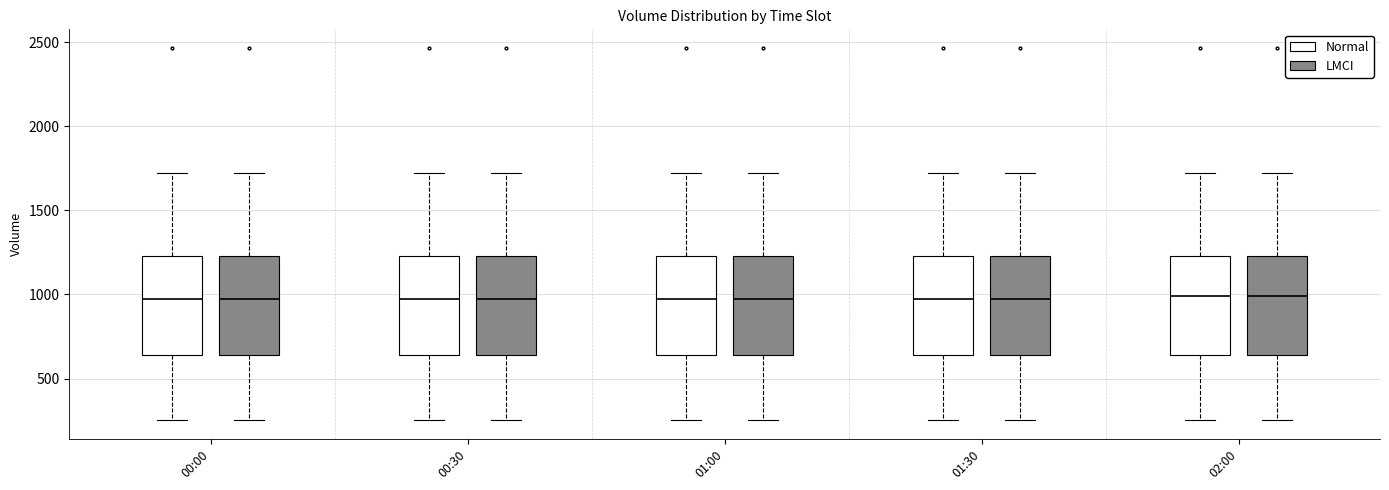

Reading left to right, read every box against the y-axis: the position of its median line, the range the box covers, and the ends of its whiskers. The values are not printed on the chart, so give them approximately, as read against the axis.

00:00 (Normal): median 1000, box 650 to 1250, whiskers 250 to 1700
00:00 (LMCI): median 1000, box 650 to 1250, whiskers 250 to 1700
00:30 (Normal): median 1000, box 650 to 1250, whiskers 250 to 1700
00:30 (LMCI): median 1000, box 650 to 1250, whiskers 250 to 1700
01:00 (Normal): median 1000, box 650 to 1250, whiskers 250 to 1700
01:00 (LMCI): median 1000, box 650 to 1250, whiskers 250 to 1700
01:30 (Normal): median 1000, box 650 to 1250, whiskers 250 to 1700
01:30 (LMCI): median 1000, box 650 to 1250, whiskers 250 to 1700
02:00 (Normal): median 1000, box 650 to 1250, whiskers 250 to 1700
02:00 (LMCI): median 1000, box 650 to 1250, whiskers 250 to 1700